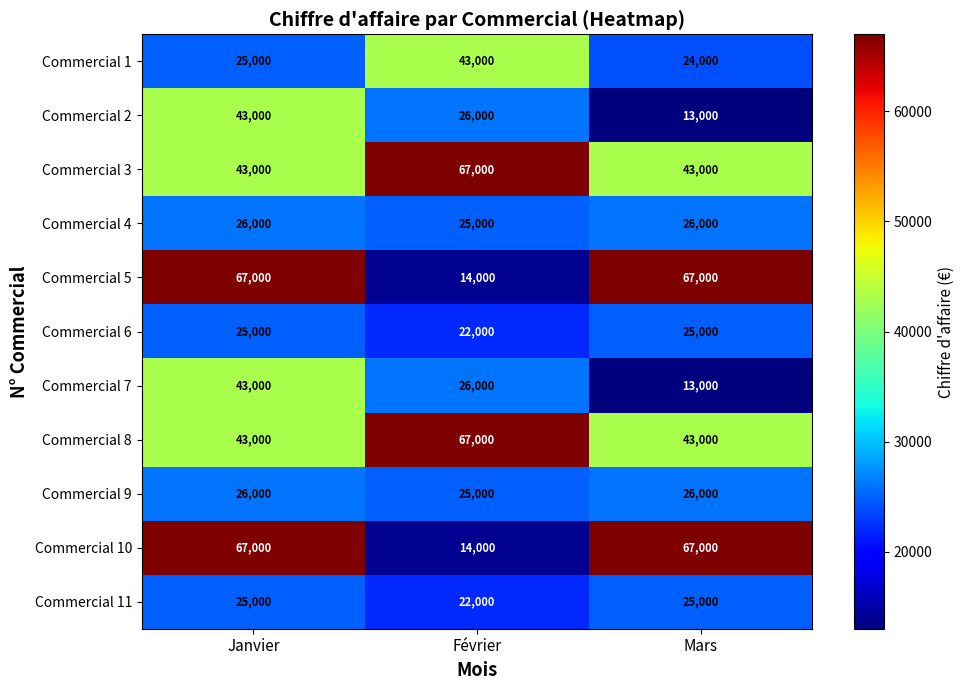

The value of Commercial 2 at Janvier is 43000. True or false?

True